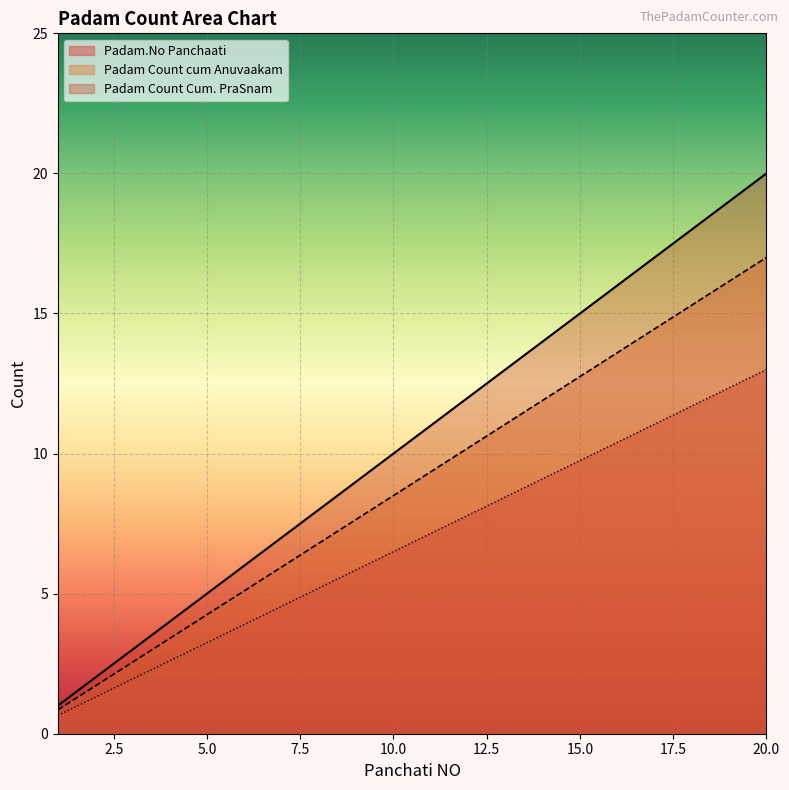

What are all the series names shown in the legend?

Padam.No Panchaati, Padam Count cum Anuvaakam, Padam Count Cum. PraSnam